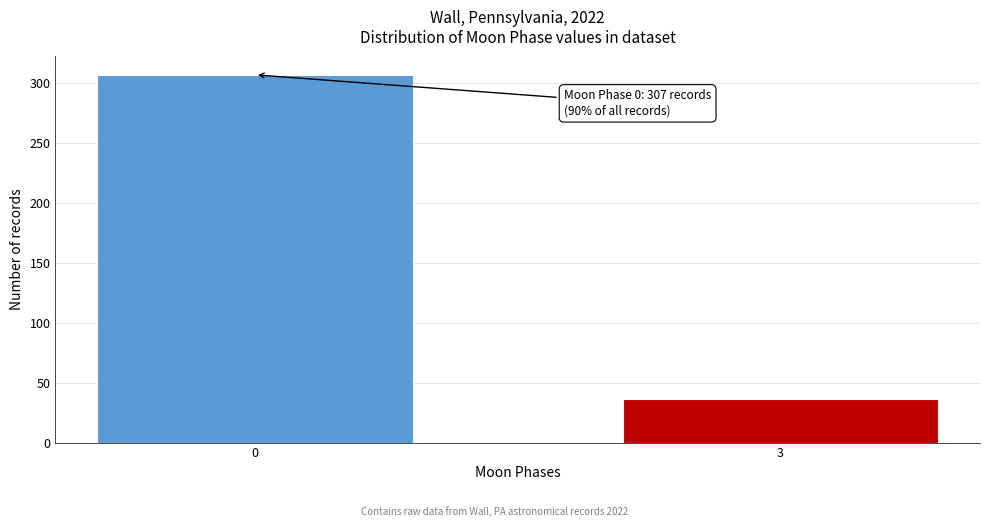

Reading left to right, list all the values displayed in this chart.

307	36